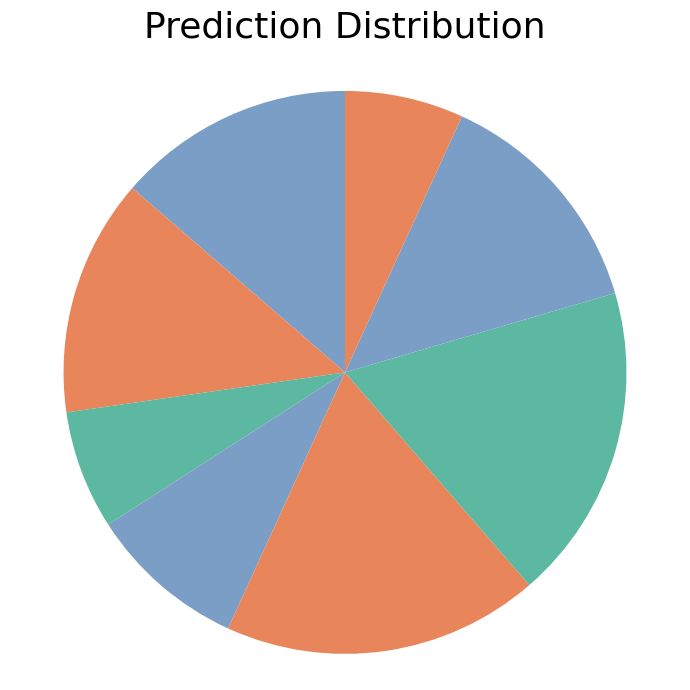

How many segments does this pie chart have?

8